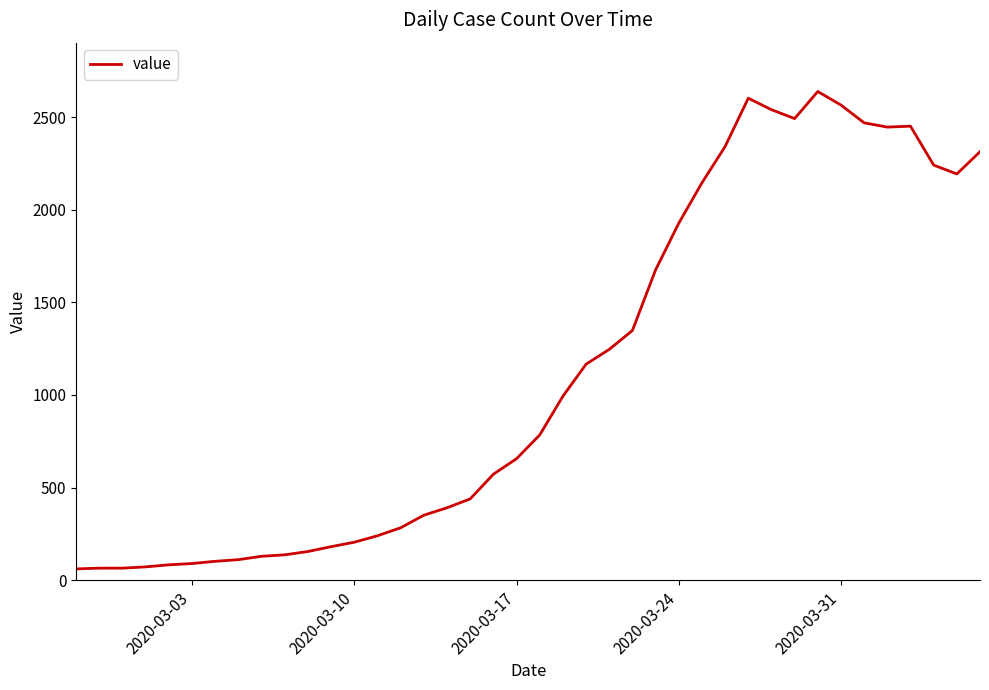

What is the smallest value displayed?

61